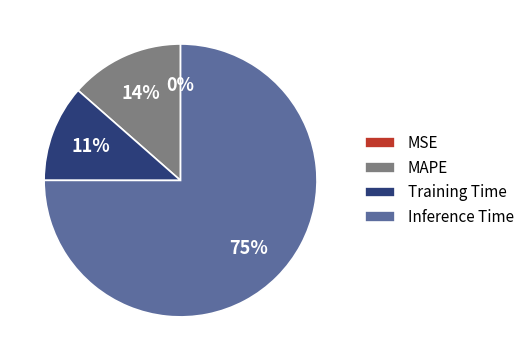

Does Training Time account for over 50% of the chart?

No